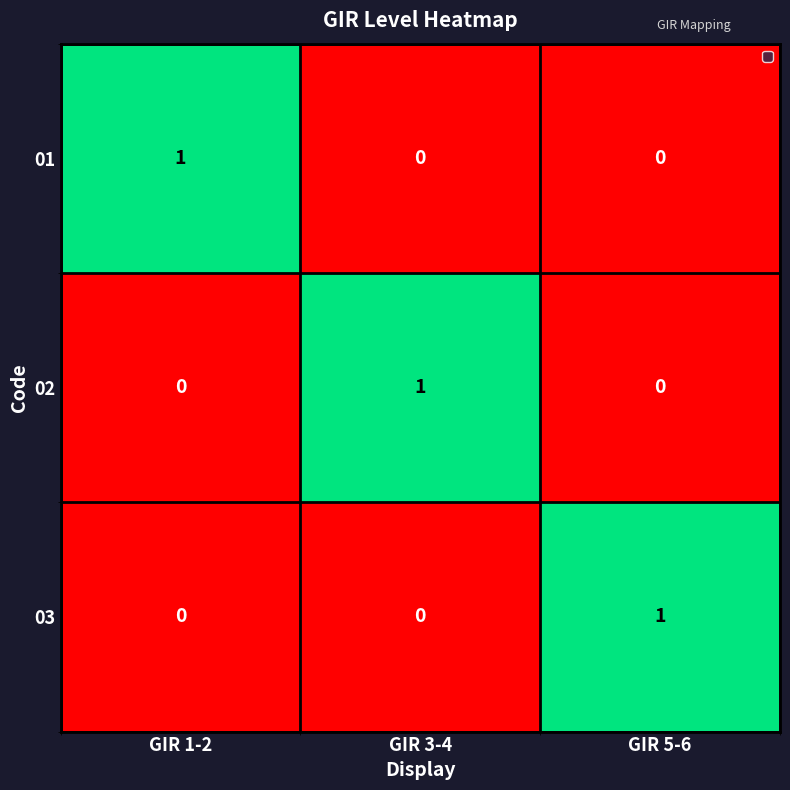

Is the value of 03 at GIR 1-2 greater than the value of 02 at GIR 3-4?

No